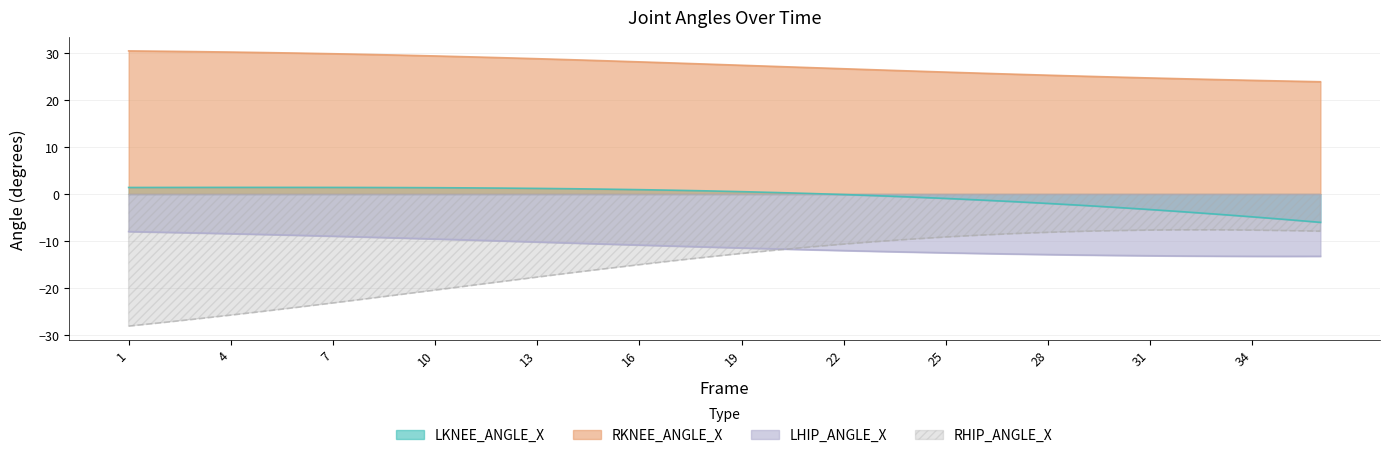

What is the minimum value shown in the chart?

-28.1